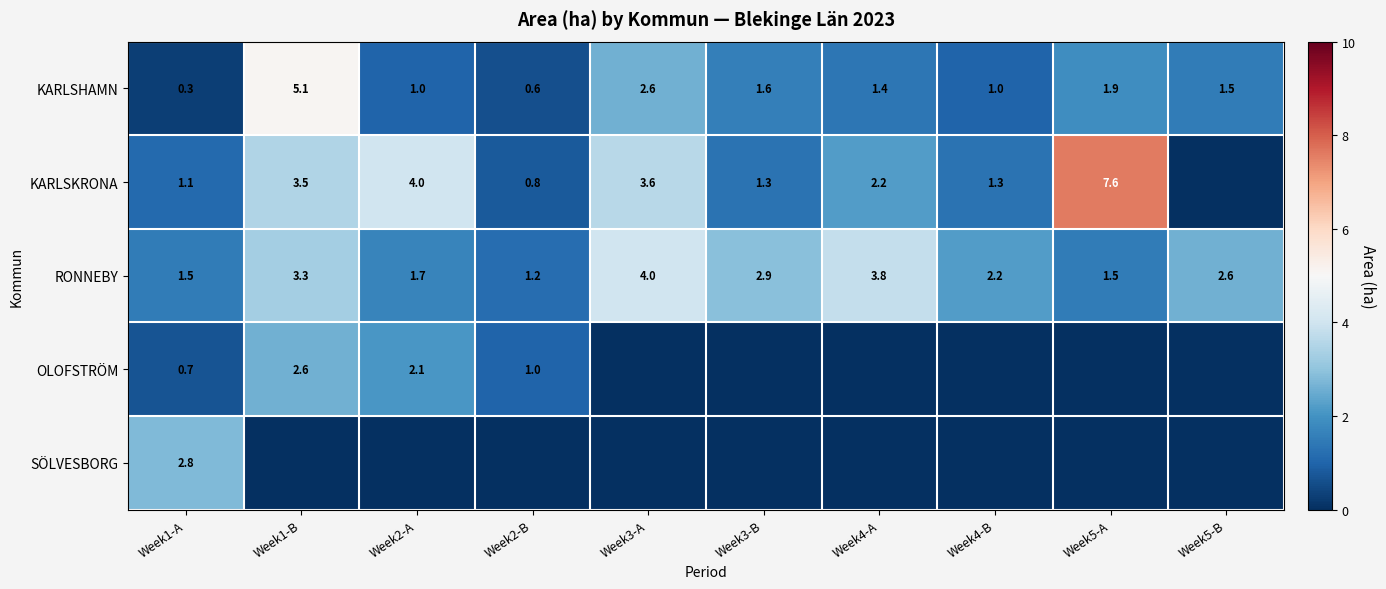

Is the value of KARLSKRONA at Week4-A greater than the value of KARLSHAMN at Week5-B?

Yes